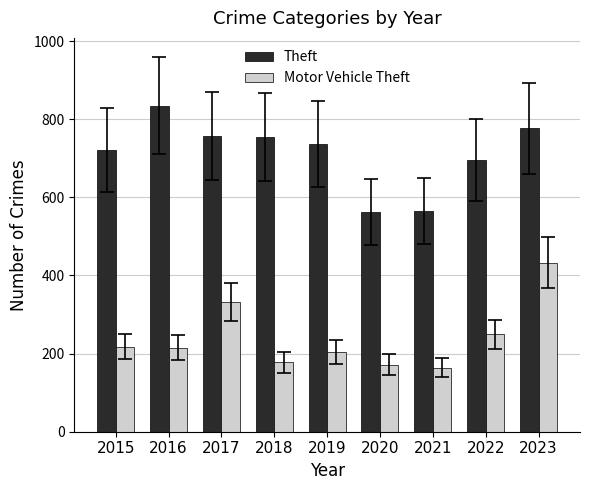

What are all the series names shown in the legend?

Theft, Motor Vehicle Theft